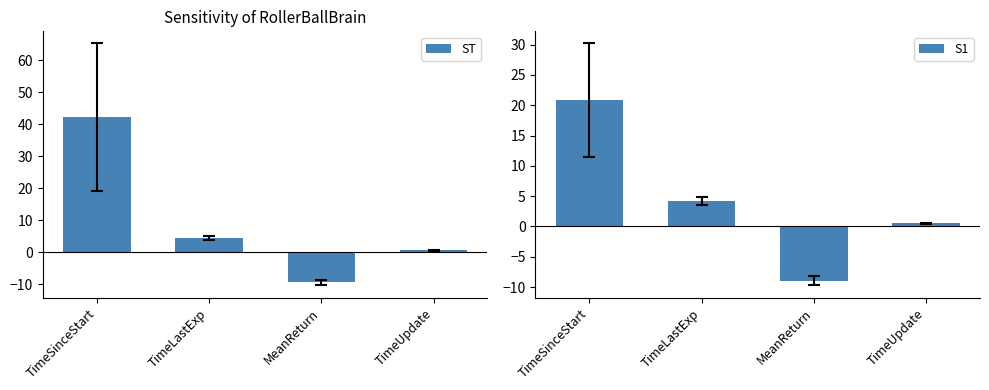

What is the approximate value of ST at TimeUpdate?

0.6